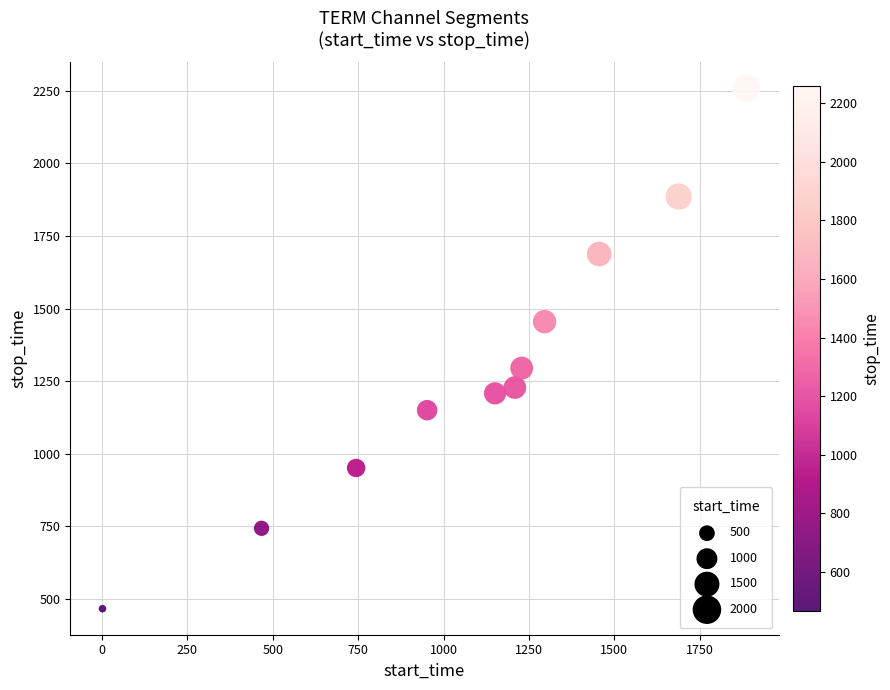

What is the range of X values (max minus min)?

1886